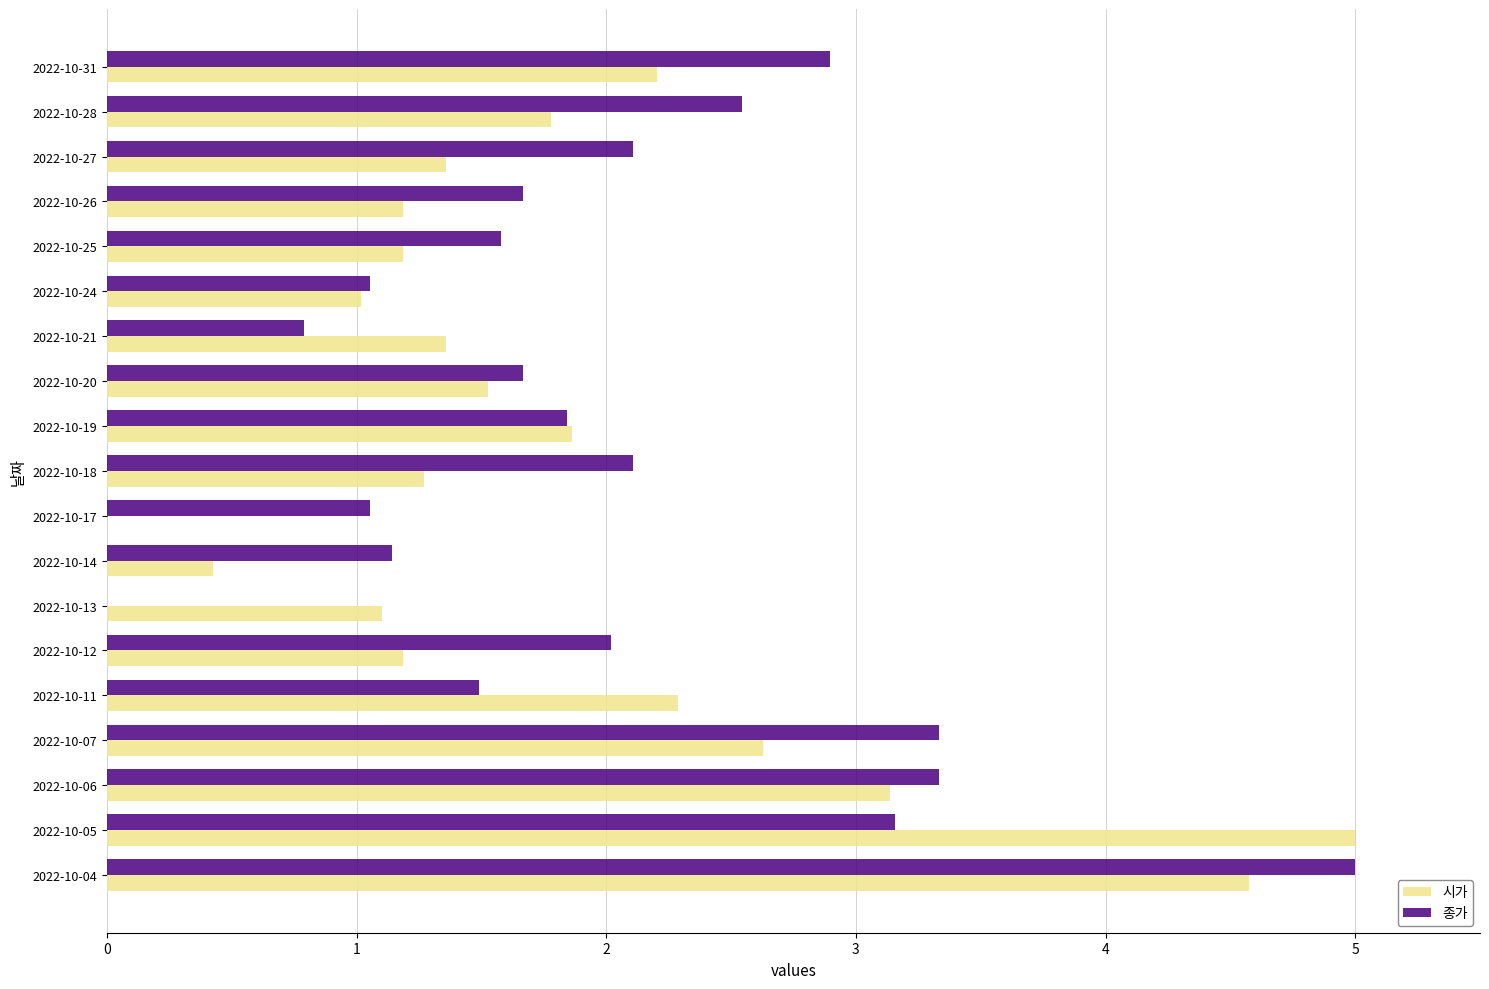

The 종가 series shows 0.6 at 2022-10-24. True or false?

False